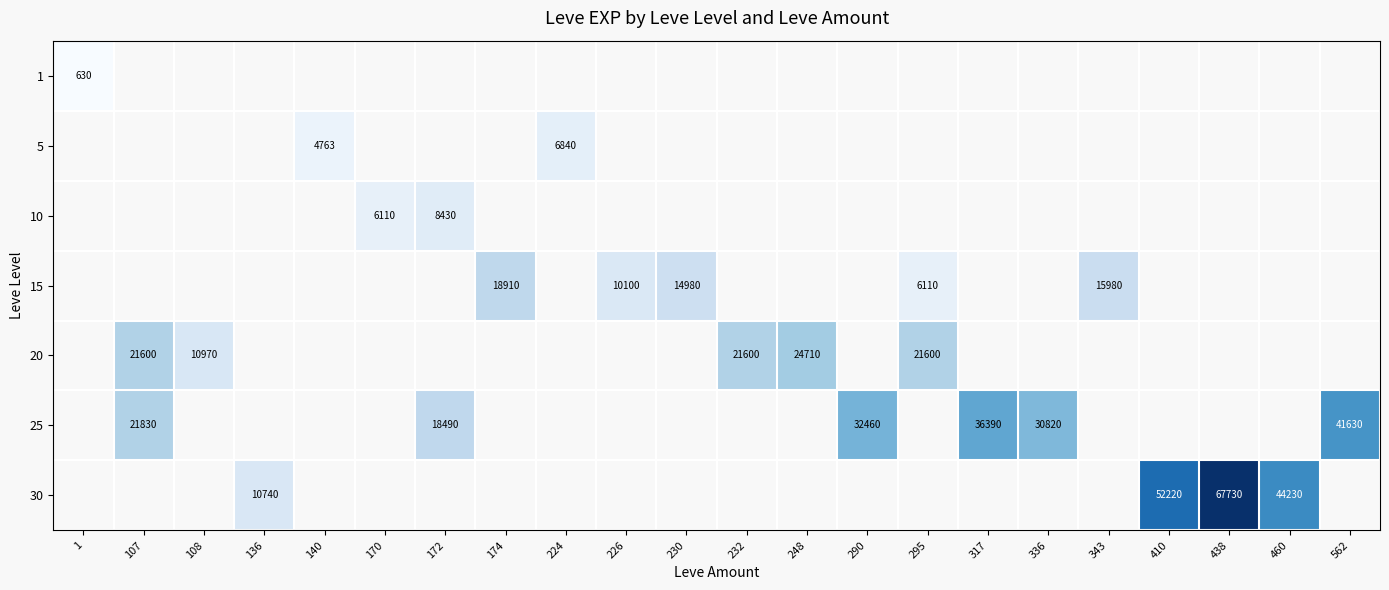

The 25 series shows 30820 at 336. True or false?

True